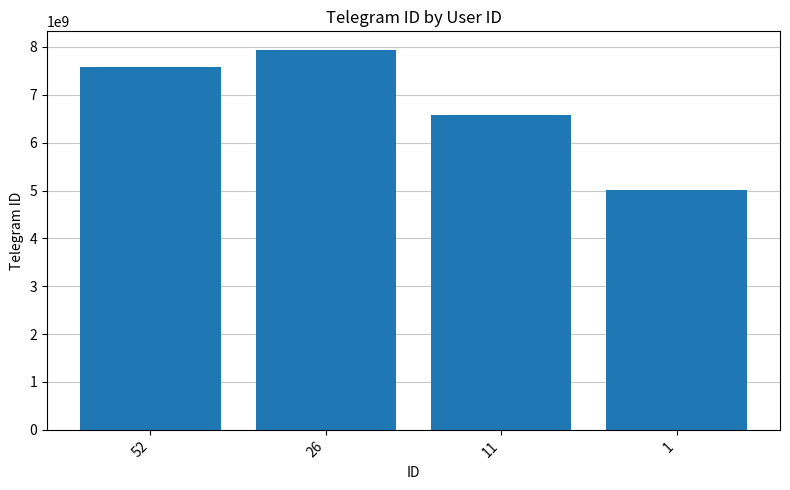

What is the sum of all values?

27097315891